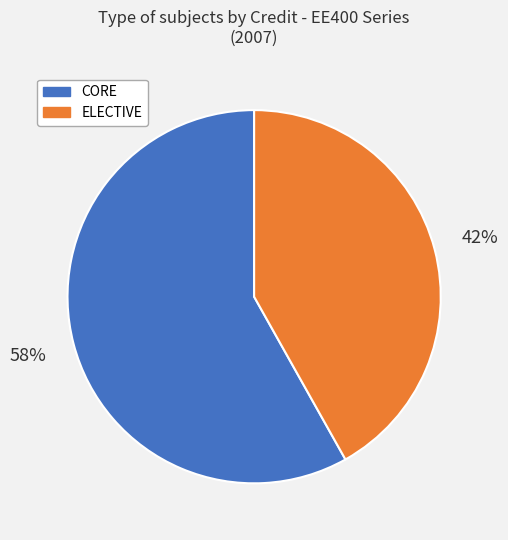

Which category has the biggest portion of the pie?

CORE